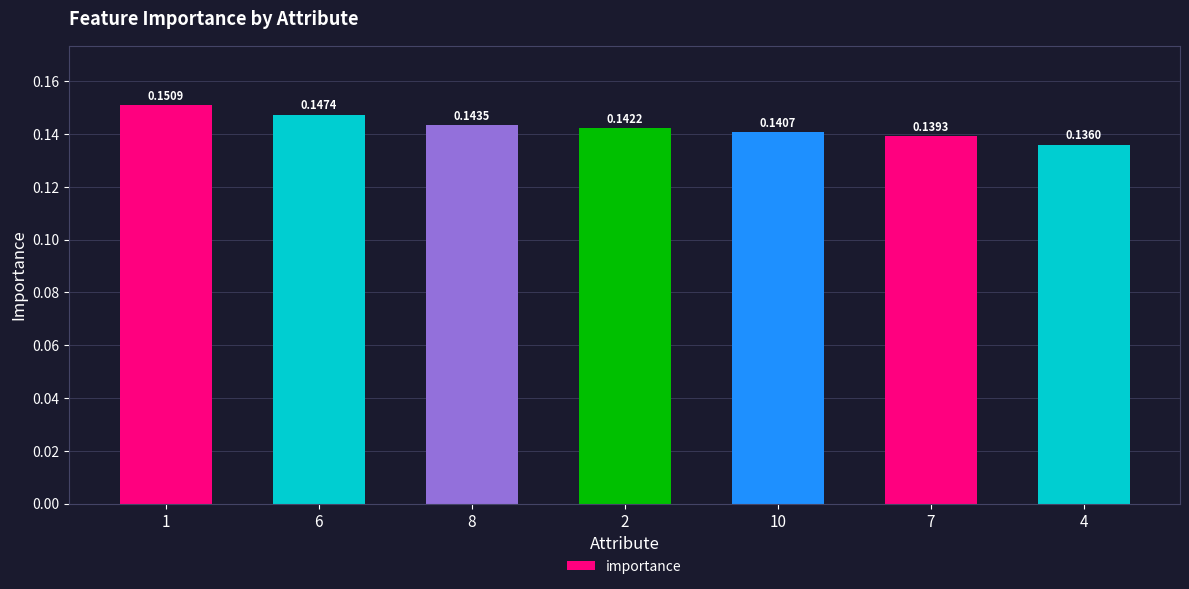

What is the sum of the values at 8 and 6?

0.3